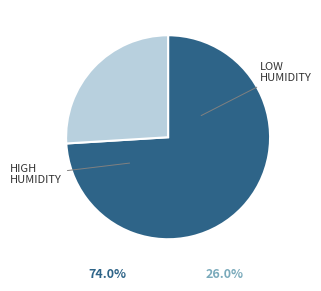

Is there a majority slice in this chart?

Yes